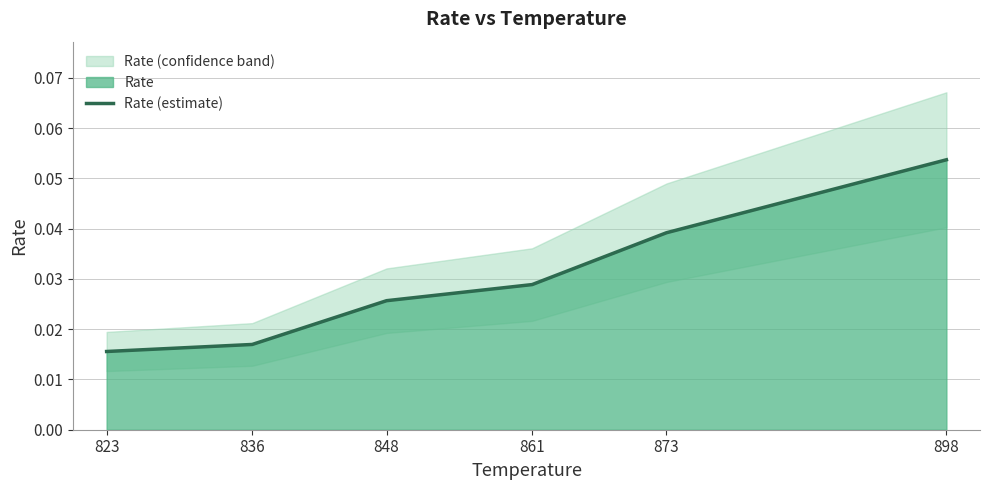

Count the number of categories in the chart.

6